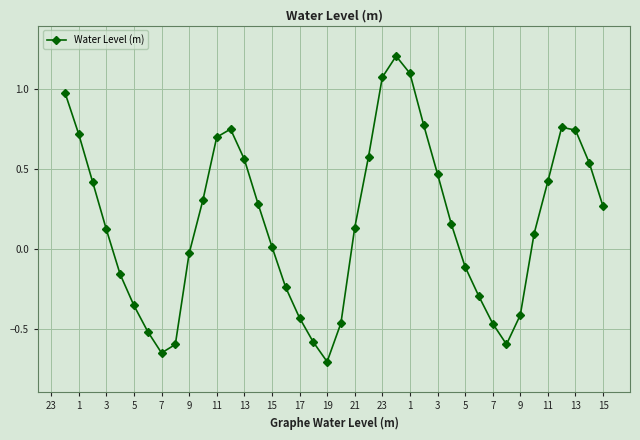

What is the difference between the maximum and second lowest values?

1.9